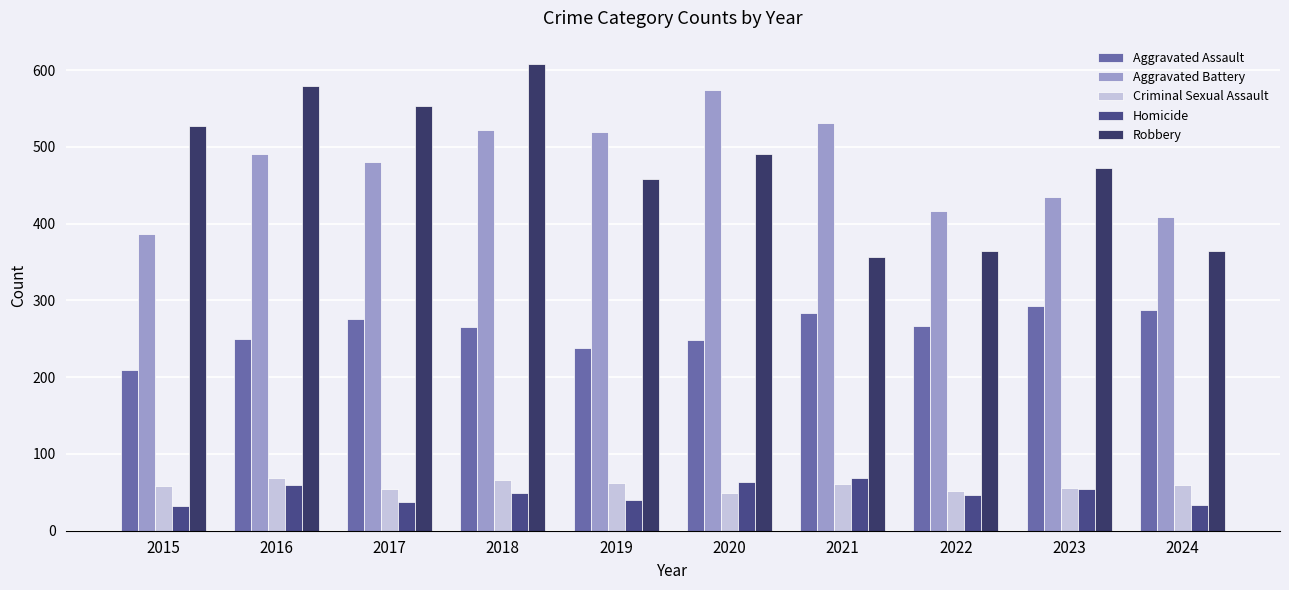

Which series has the largest range (max minus min)?

Robbery